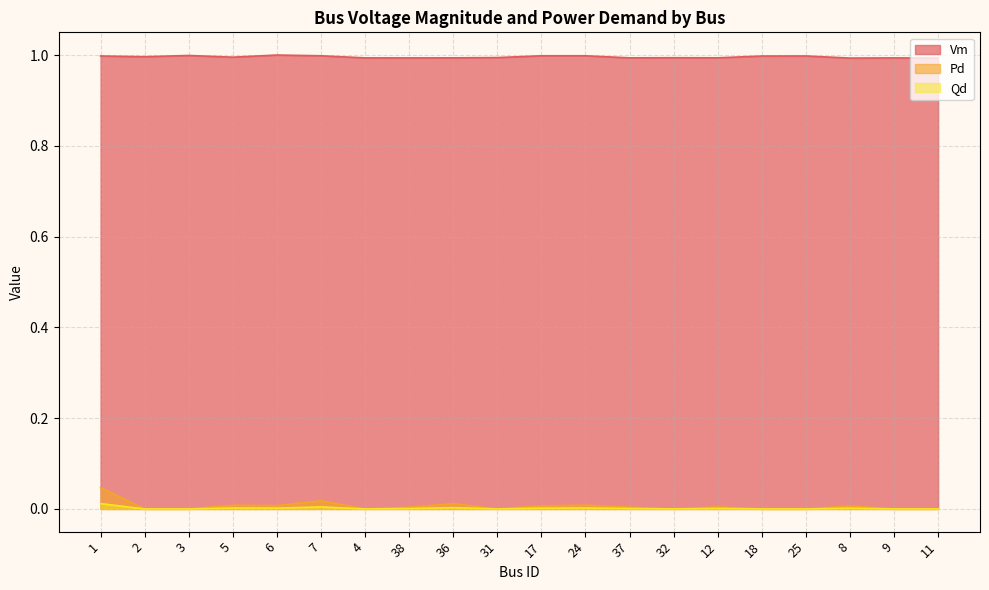

Reading right to left, list all the values displayed in this chart.

Vm: 1.0	1.0	1.0	1.0	1.0	1.0	1.0	1.0	1.0	1.0	1.0	1.0	1.0	1.0	1.0	1.0	1.0	1.0	1.0	1.0
Pd: 0.0	0.0	0.0	0.0	0.0	0.0	0.0	0.0	0.0	0.0	0.0	0.0	0.0	0.0	0.0	0.0	0.0	0.0	0.0	0.0
Qd: 0.0	0.0	0.0	0.0	0.0	0.0	0.0	0.0	0.0	0.0	0.0	0.0	0.0	0.0	0.0	0.0	0.0	0.0	0.0	0.0